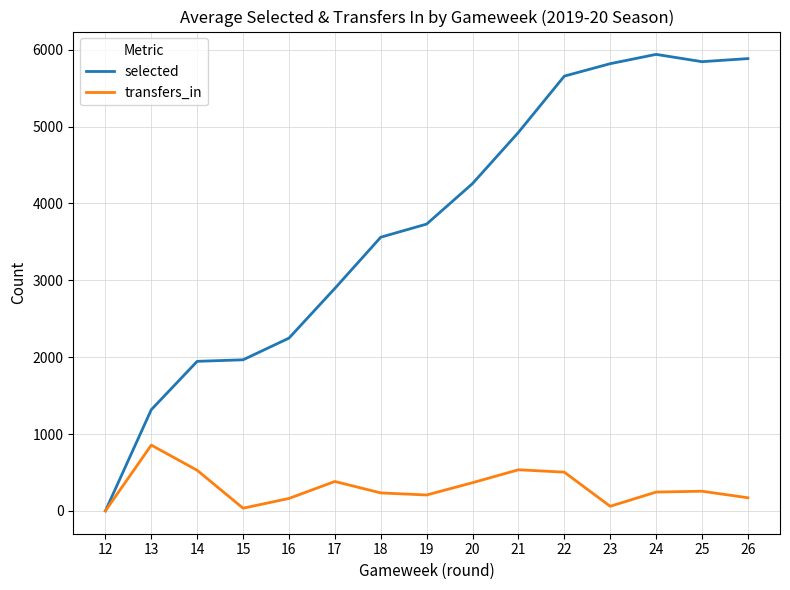

At 19, list the series in order from largest to smallest.

selected, transfers_in